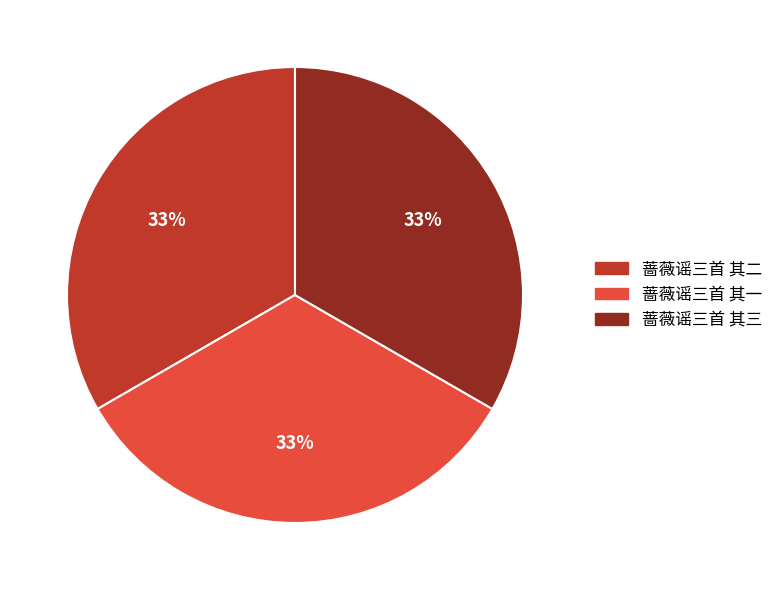

What percentage is the 蔷薇谣三首 其一 slice, to the nearest percent?

33%